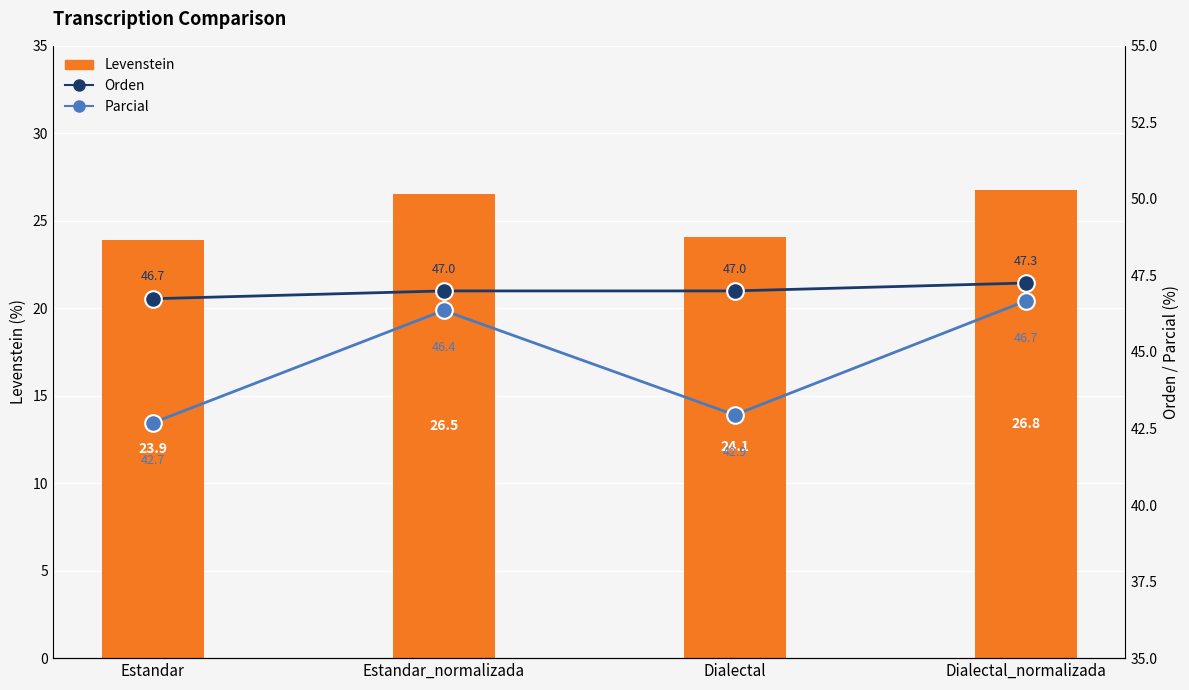

Which series changed the most between Estandar and Dialectal?

Parcial